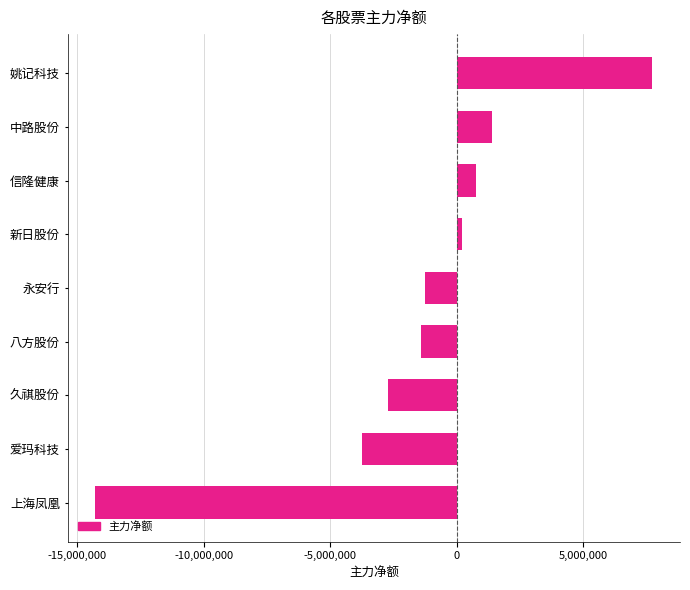

Which label corresponds to the smallest value in the chart?

上海凤凰